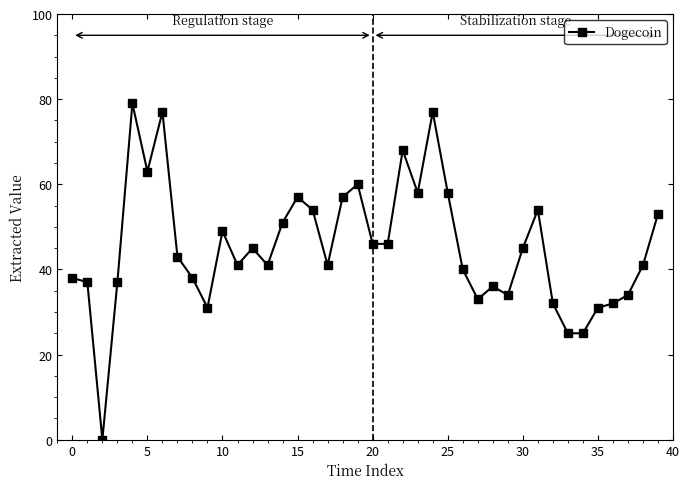

What is the value of the 14th point from the left?

41